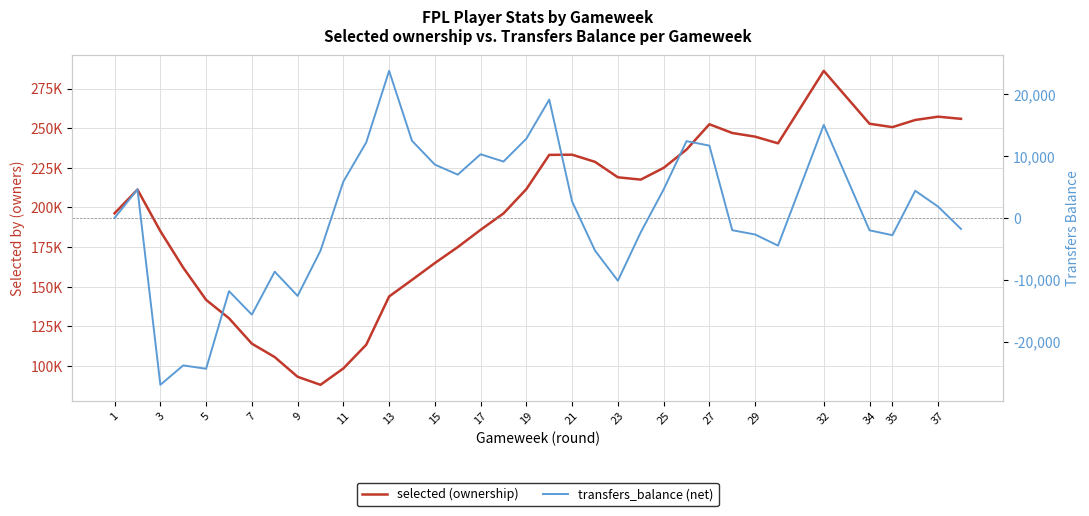

How many lines are shown in the chart?

2